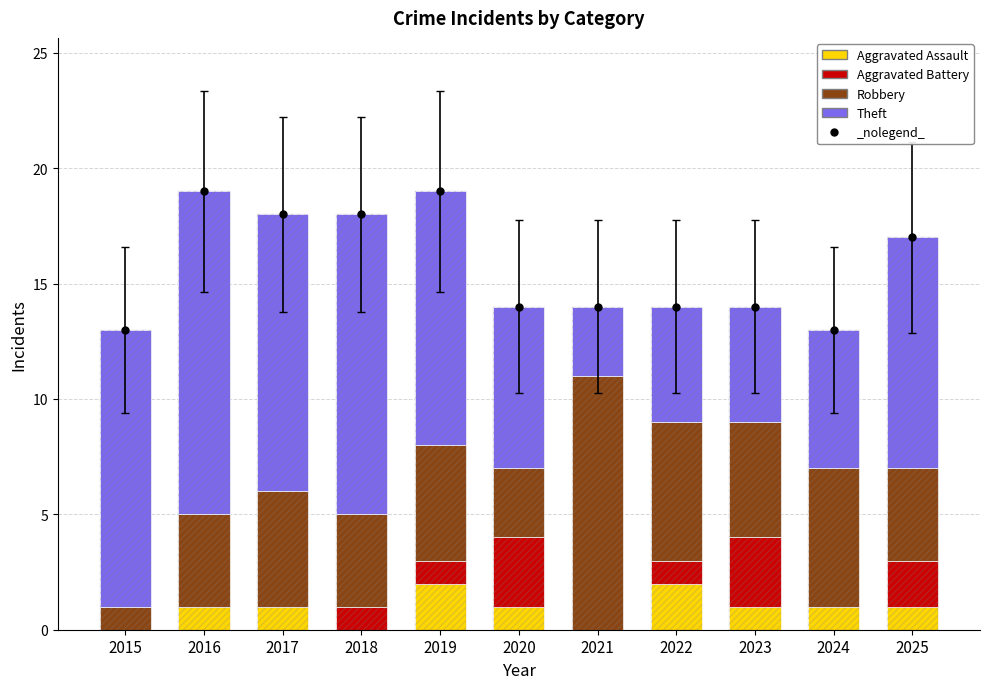

Reading right to left, what are all the values shown in this chart?

Aggravated Assault: 2025=1	2024=1	2023=1	2022=2	2021=0	2020=1	2019=2	2018=0	2017=1	2016=1	2015=0
Aggravated Battery: 2025=2	2024=0	2023=3	2022=1	2021=0	2020=3	2019=1	2018=1	2017=0	2016=0	2015=0
Robbery: 2025=4	2024=6	2023=5	2022=6	2021=11	2020=3	2019=5	2018=4	2017=5	2016=4	2015=1
Theft: 2025=10	2024=6	2023=5	2022=5	2021=3	2020=7	2019=11	2018=13	2017=12	2016=14	2015=12